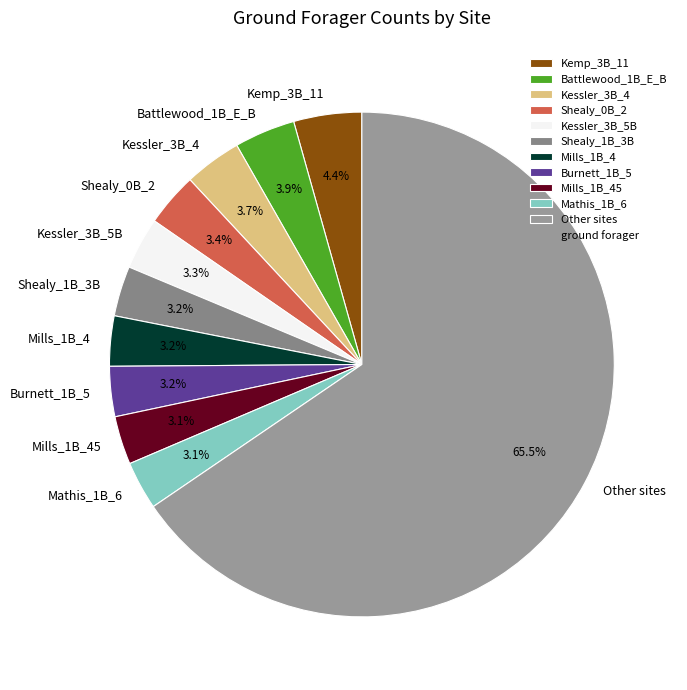

Between Battlewood_1B_E_B and Burnett_1B_5, which is larger?

Battlewood_1B_E_B